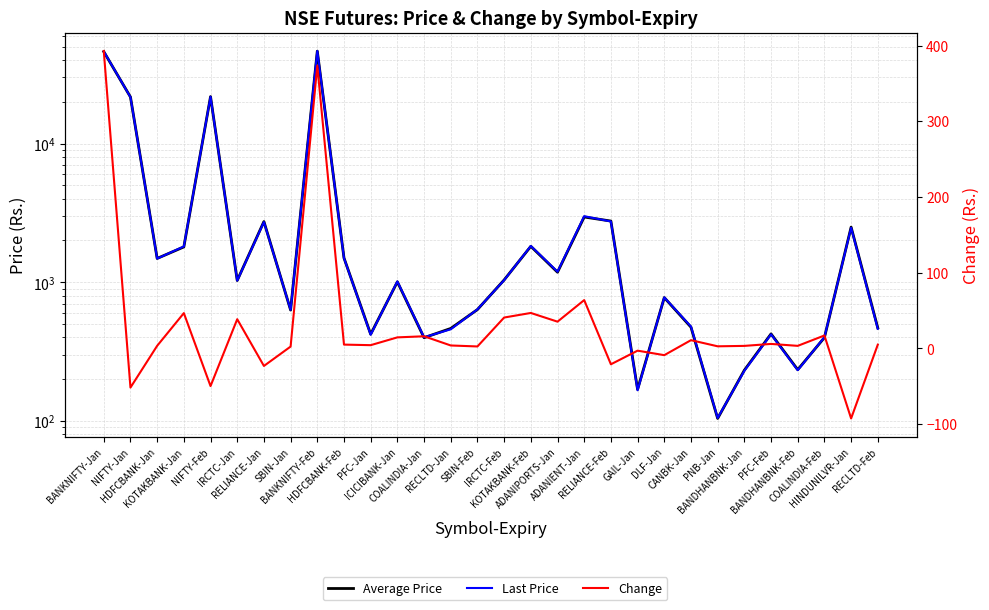

Reading right to left, what are all the values shown in this chart?

Average Price: RECLTD-Feb=467.6	HINDUNILVR-Jan=2495.7	COALINDIA-Feb=398.4	BANDHANBNK-Feb=233.7	PFC-Feb=423.7	BANDHANBNK-Jan=231.7	PNB-Jan=104.0	CANBK-Jan=473.6	DLF-Jan=773.9	GAIL-Jan=168.4	RELIANCE-Feb=2760.3	ADANIENT-Jan=2952.4	ADANIPORTS-Jan=1179.8	KOTAKBANK-Feb=1814.0	IRCTC-Feb=1037.7	SBIN-Feb=634.6	RECLTD-Jan=463.7	COALINDIA-Jan=397.6	ICICIBANK-Jan=1005.8	PFC-Jan=421.3	HDFCBANK-Feb=1495.5	BANKNIFTY-Feb=46391.3	SBIN-Jan=629.4	RELIANCE-Jan=2737.2	IRCTC-Jan=1028.7	NIFTY-Feb=21803.6	KOTAKBANK-Jan=1795.9	HDFCBANK-Jan=1483.5	NIFTY-Jan=21667.7	BANKNIFTY-Jan=46020.1
Last Price: RECLTD-Feb=461.0	HINDUNILVR-Jan=2472.0	COALINDIA-Feb=401.0	BANDHANBNK-Feb=231.7	PFC-Feb=420.6	BANDHANBNK-Jan=229.4	PNB-Jan=104.8	CANBK-Jan=478.6	DLF-Jan=776.6	GAIL-Jan=166.0	RELIANCE-Feb=2741.5	ADANIENT-Jan=2992.0	ADANIPORTS-Jan=1190.5	KOTAKBANK-Feb=1825.0	IRCTC-Feb=1034.1	SBIN-Feb=636.6	RECLTD-Jan=457.3	COALINDIA-Jan=400.2	ICICIBANK-Jan=1012.7	PFC-Jan=417.7	HDFCBANK-Feb=1492.7	BANKNIFTY-Feb=46555.0	SBIN-Jan=631.5	RELIANCE-Jan=2717.0	IRCTC-Jan=1025.8	NIFTY-Feb=21765.0	KOTAKBANK-Jan=1810.7	HDFCBANK-Jan=1479.4	NIFTY-Jan=21620.3	BANKNIFTY-Jan=46190.0
Change: RECLTD-Feb=4.8	HINDUNILVR-Jan=-92.7	COALINDIA-Feb=16.9	BANDHANBNK-Feb=3.2	PFC-Feb=5.8	BANDHANBNK-Jan=3.2	PNB-Jan=2.6	CANBK-Jan=10.8	DLF-Jan=-9.1	GAIL-Jan=-3.1	RELIANCE-Feb=-21.1	ADANIENT-Jan=63.7	ADANIPORTS-Jan=35.2	KOTAKBANK-Feb=46.7	IRCTC-Feb=40.6	SBIN-Feb=2.5	RECLTD-Jan=3.8	COALINDIA-Jan=15.9	ICICIBANK-Jan=14.4	PFC-Jan=4.2	HDFCBANK-Feb=4.9	BANKNIFTY-Feb=373.4	SBIN-Jan=2.3	RELIANCE-Jan=-23.3	IRCTC-Jan=38.5	NIFTY-Feb=-49.9	KOTAKBANK-Jan=46.5	HDFCBANK-Jan=3.3	NIFTY-Jan=-51.9	BANKNIFTY-Jan=392.8